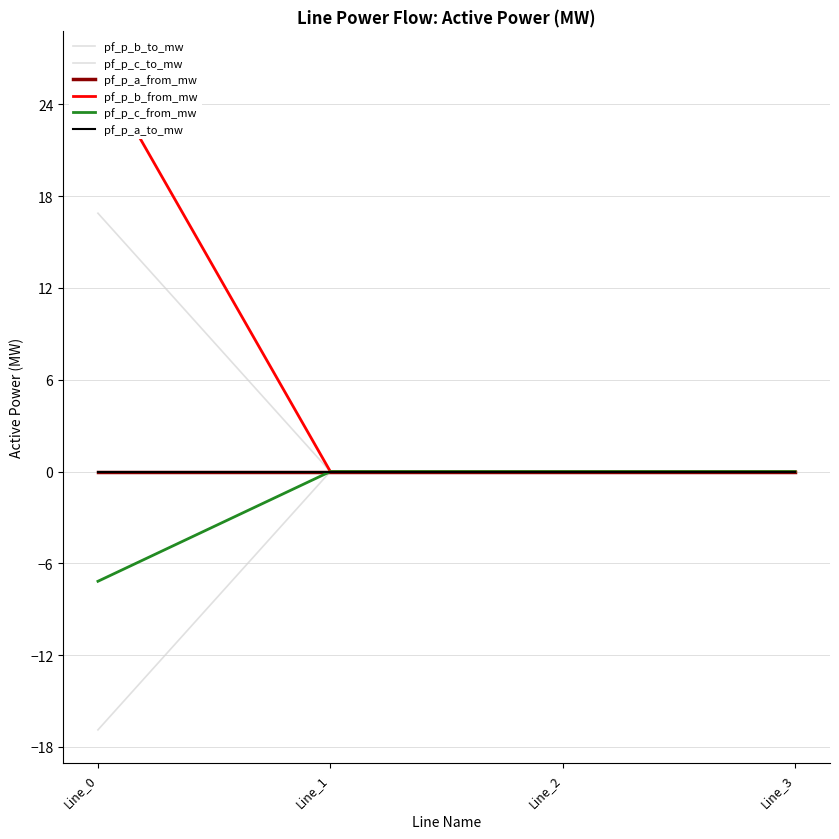

True or false: pf_p_a_from_mw and pf_p_b_from_mw intersect in this chart.

True